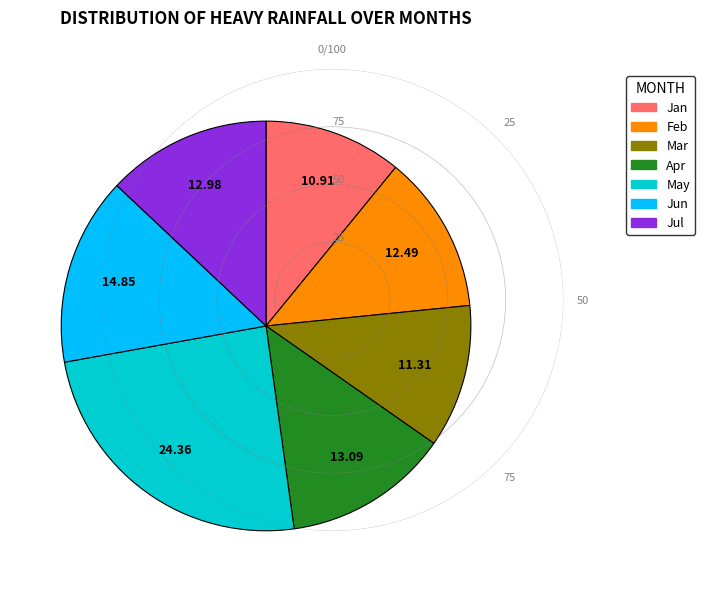

How many segments does this pie chart have?

7